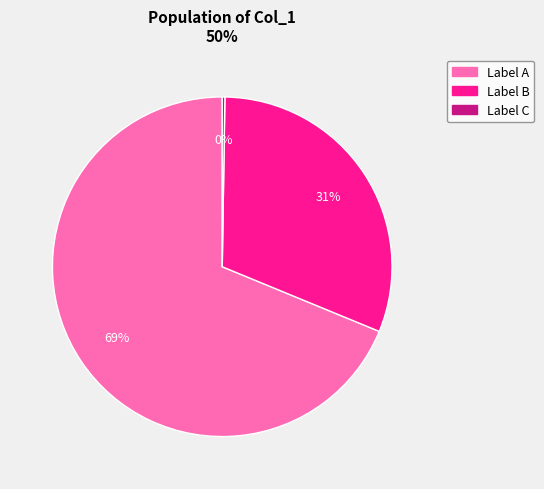

To the nearest percent, what is the average slice percentage?

33%